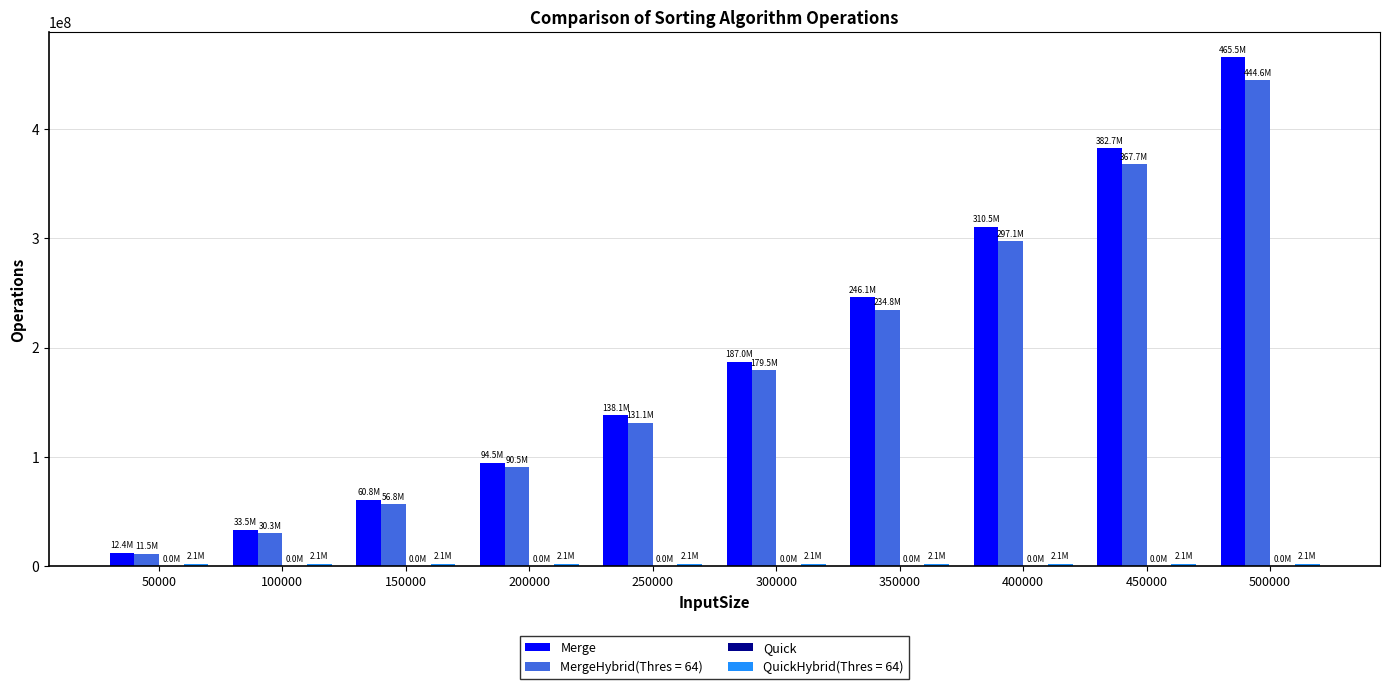

The value of MergeHybrid(Thres = 64) at 250000 is 131139654. True or false?

True